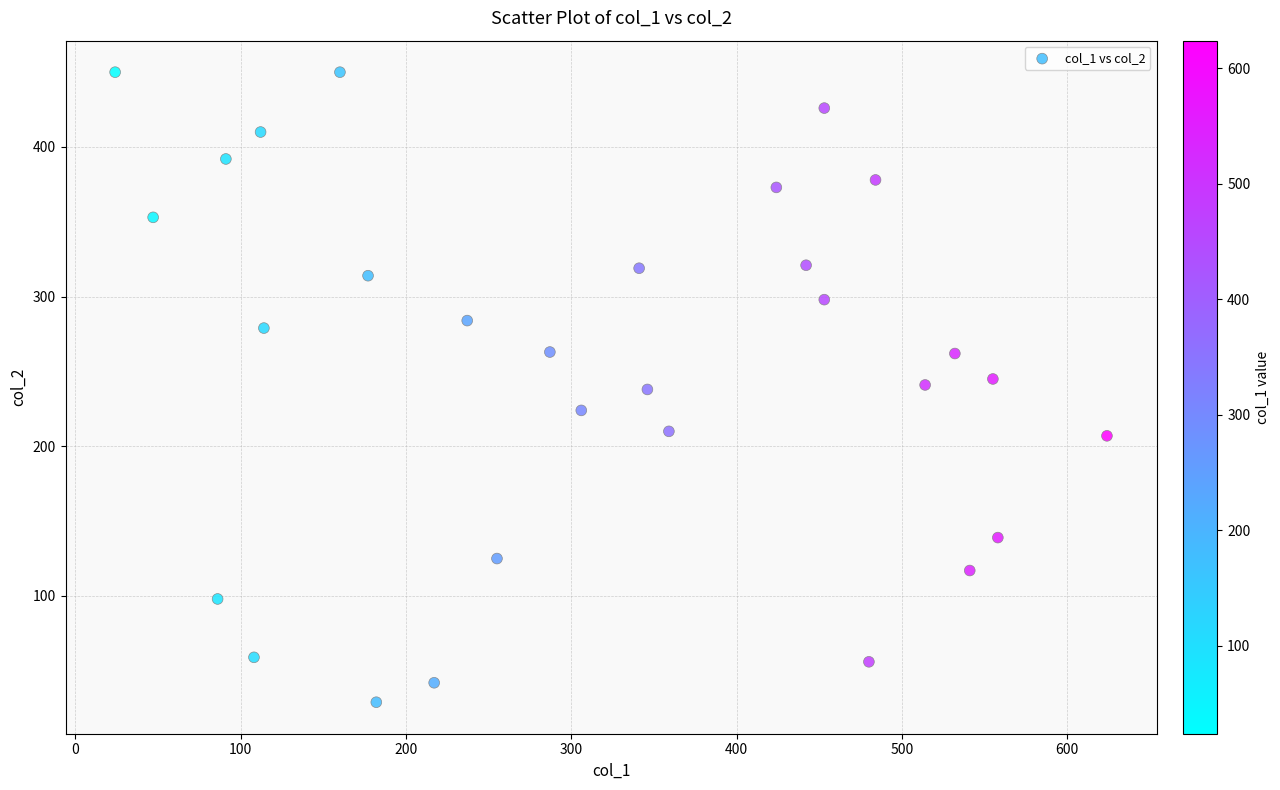

What is the range of Y values (max minus min)?

421